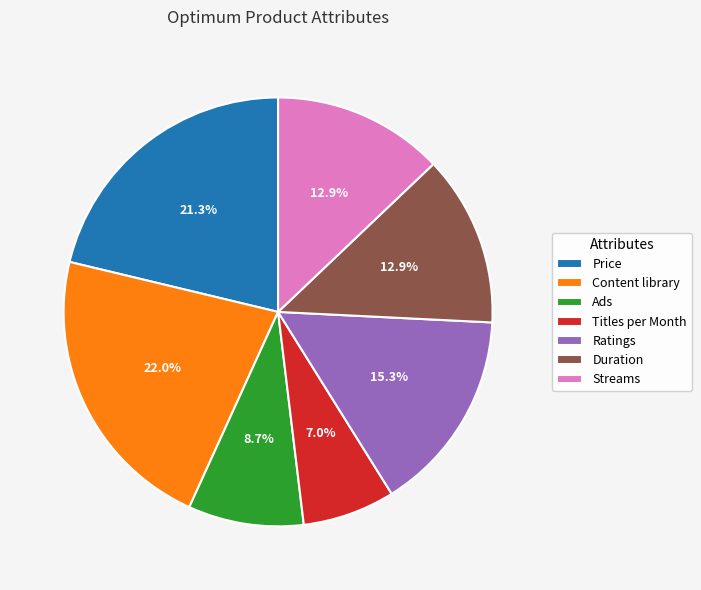

How many slices are in this pie chart?

7